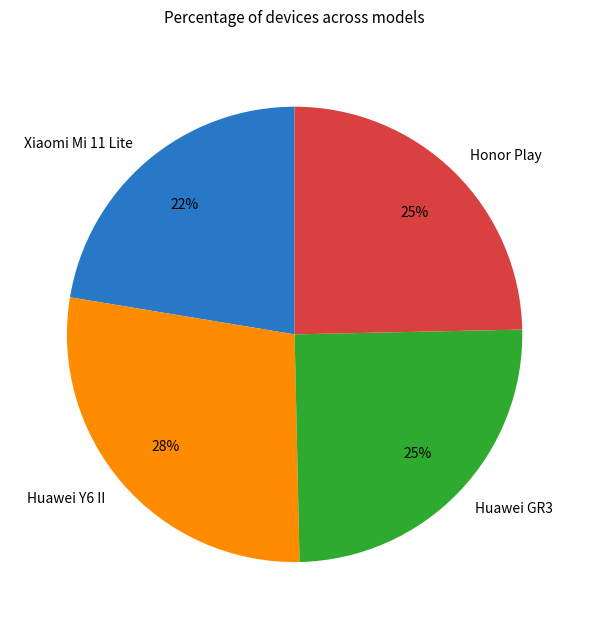

Which slice is the largest?

Huawei Y6 II